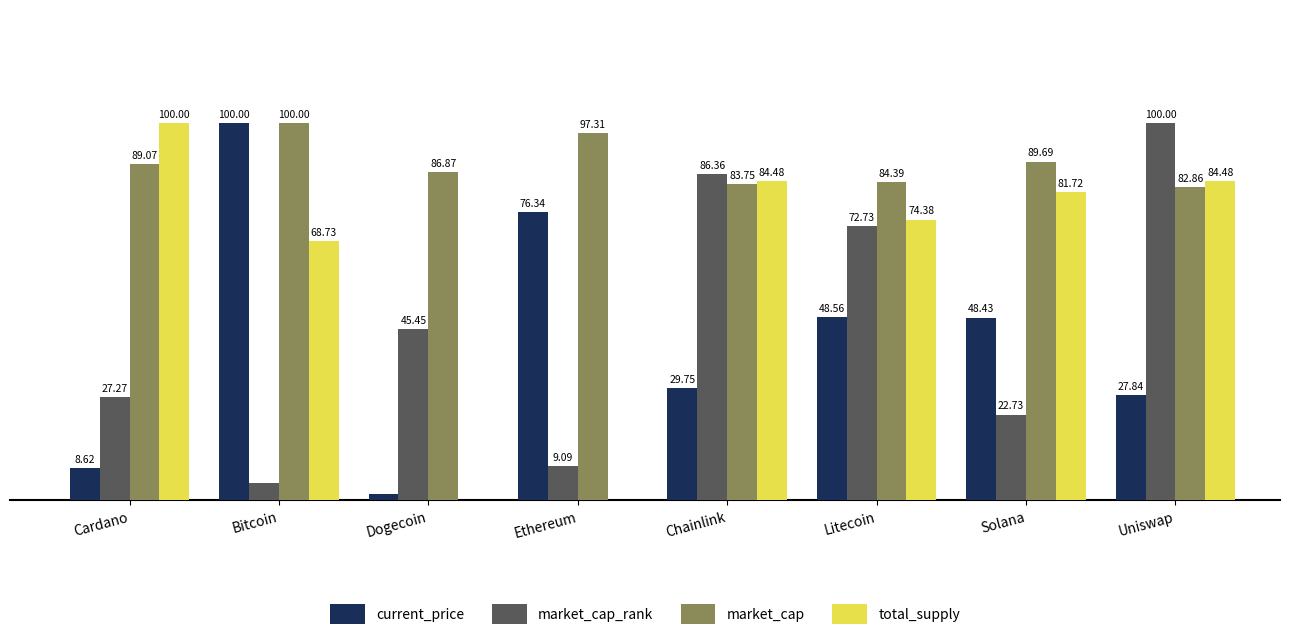

Which series has the largest total across all categories?

market_cap